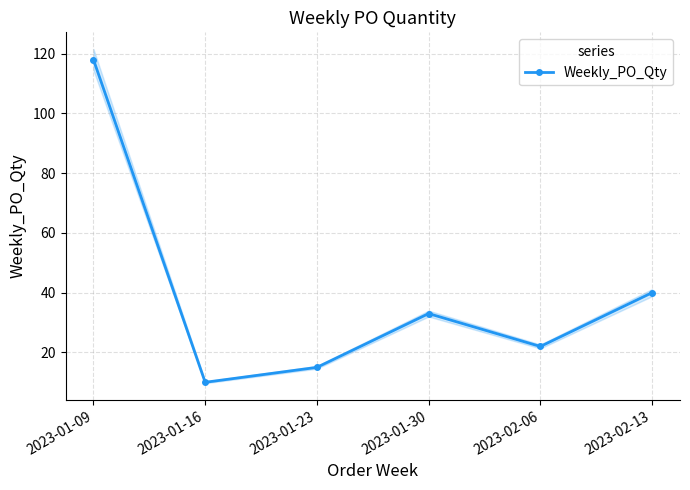

Count the number of categories in the chart.

6